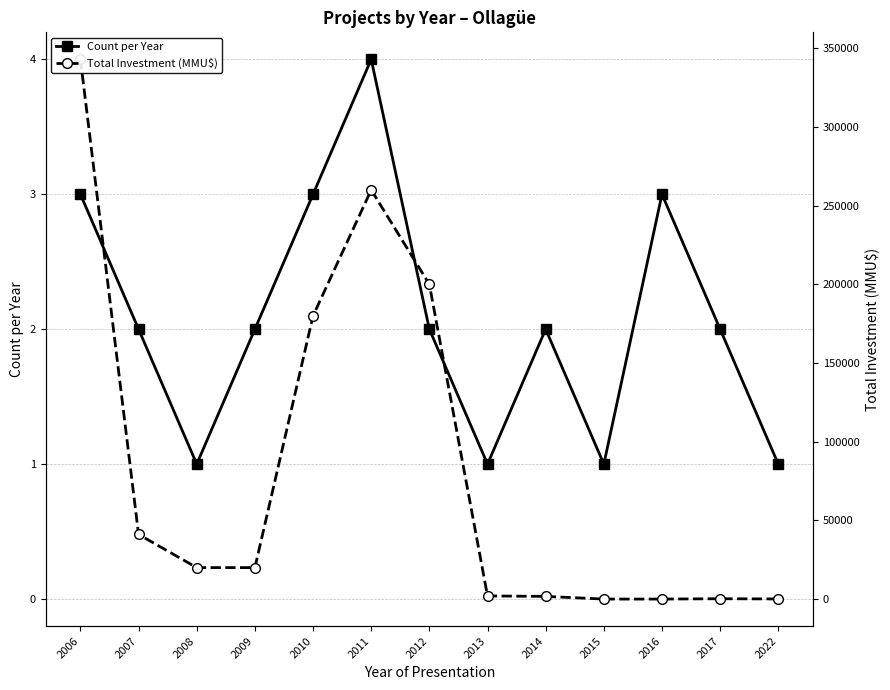

Reading left to right, list all the values displayed in this chart.

Count per Year: 3.0	2.0	1.0	2.0	3.0	4.0	2.0	1.0	2.0	1.0	3.0	2.0	1.0
Total Investment (MMU$): 4.0	0.5	0.2	0.2	2.1	3.0	2.3	0.0	0.0	0.0	0.0	0.0	0.0